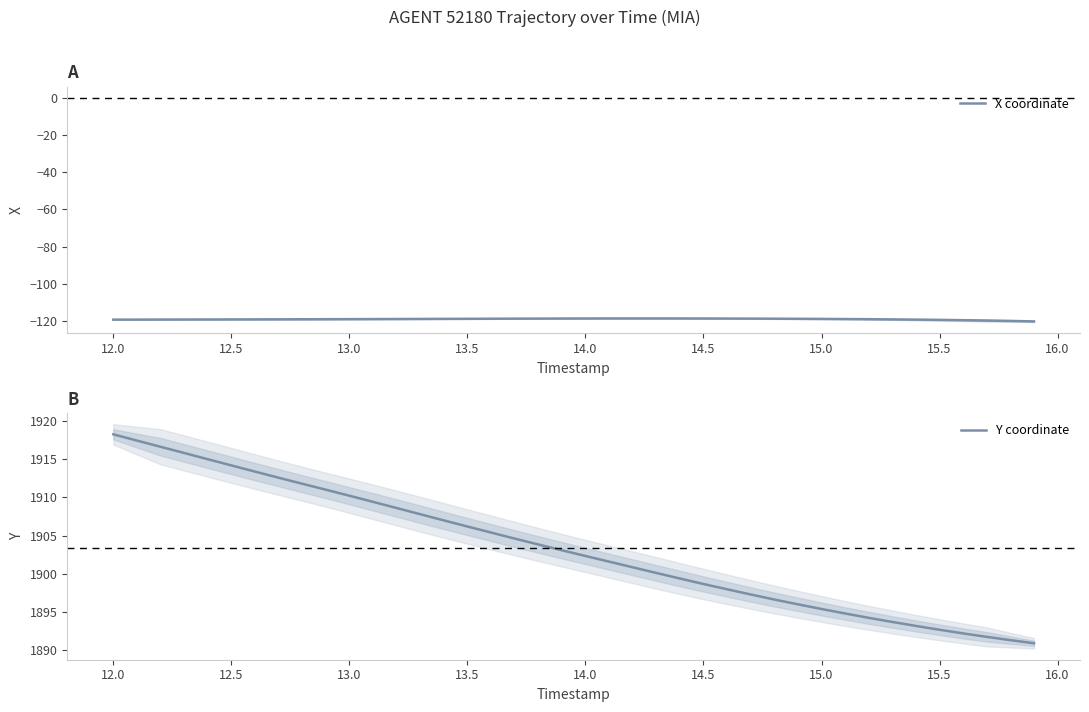

Does the chart have visible grid lines?

No